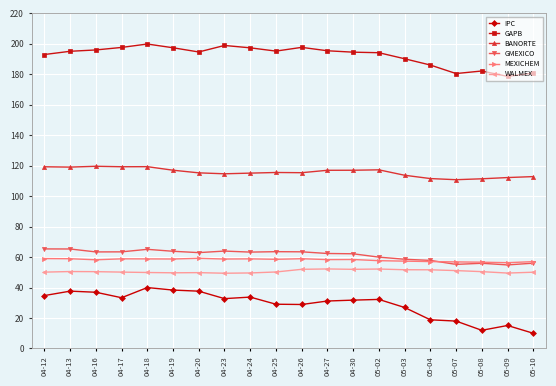

Is it true that WALMEX equals 71.8 at 04-18?

False